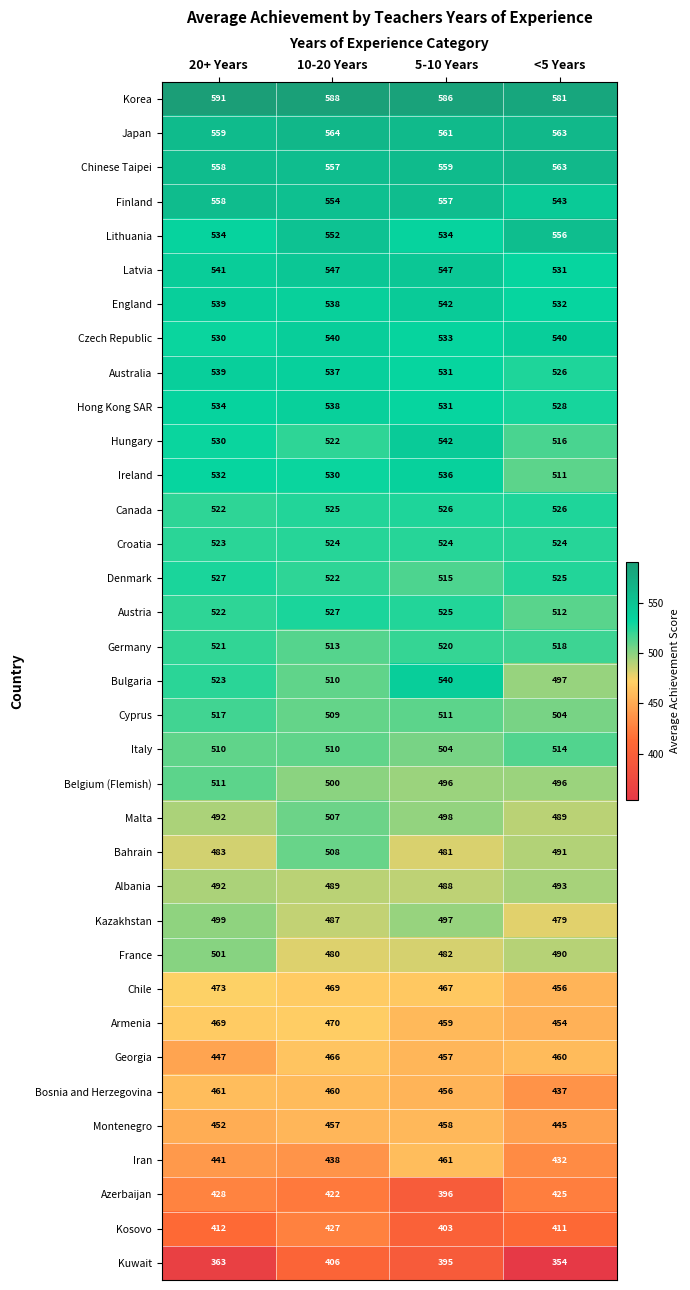

True or false: Cyprus has a value of 757 at <5 Years.

False